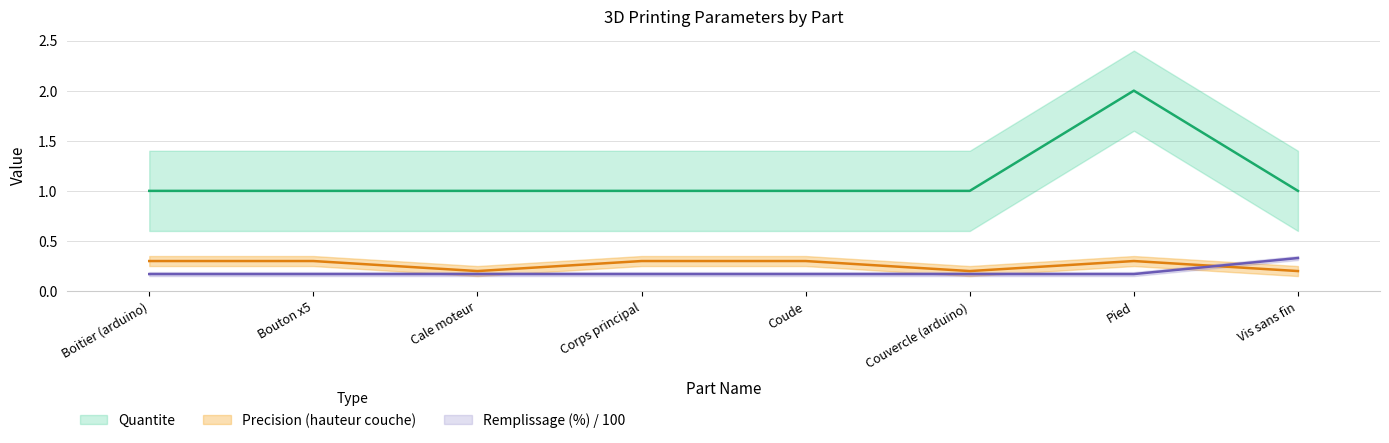

The Precision (hauteur couche) series shows 0.3 at Pied. True or false?

True